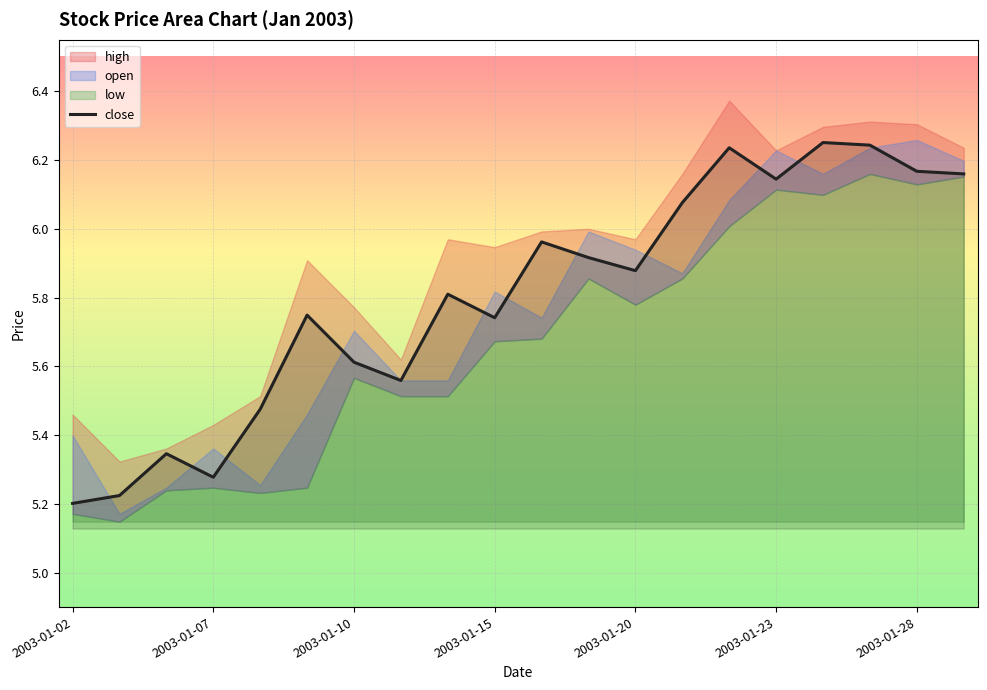

What value does the data have at 17?

6.2